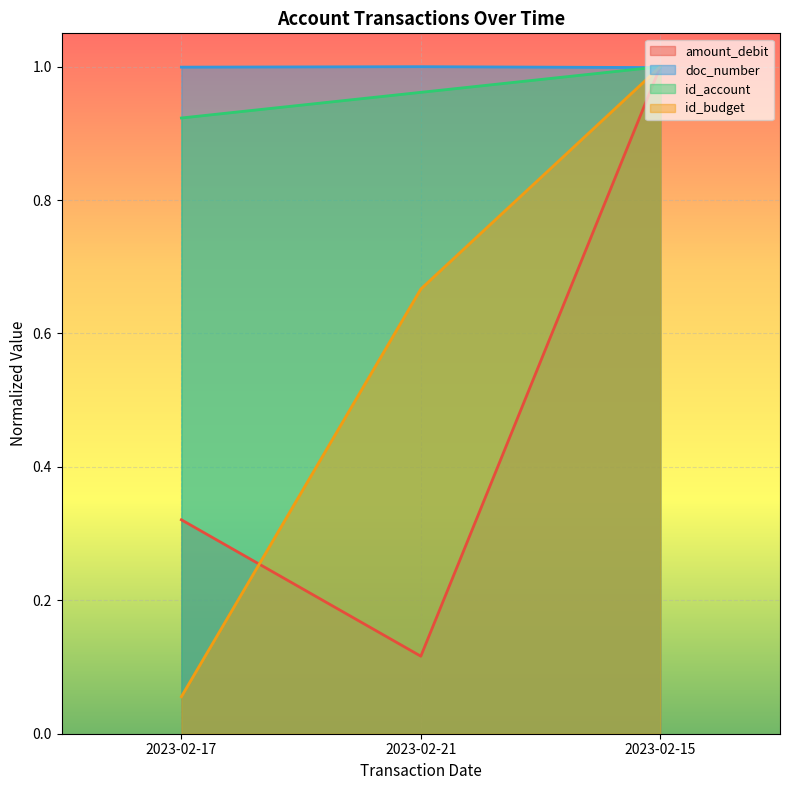

What is the value of the id_account point at the 1st from the left?

0.9